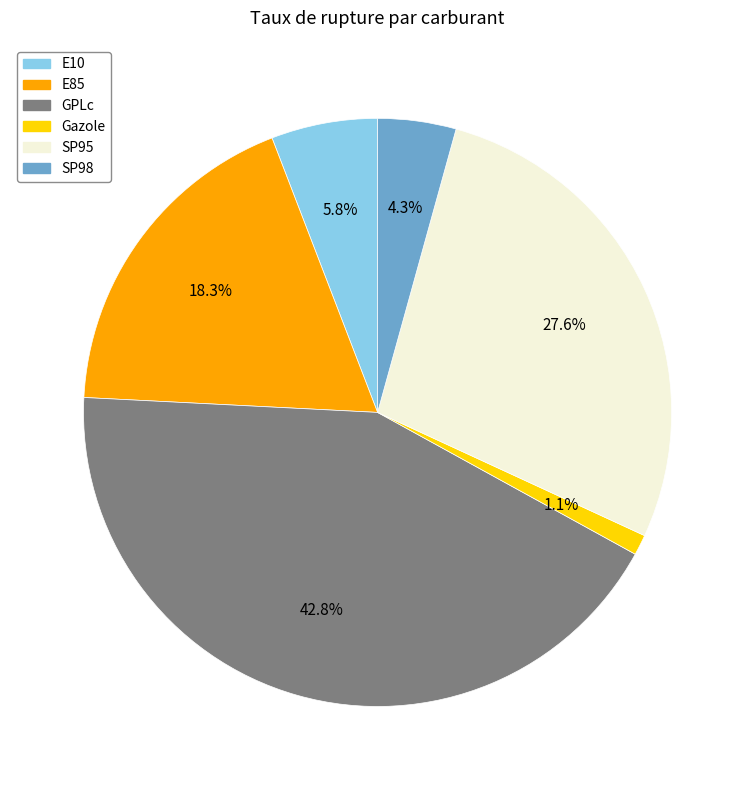

Count the number of slices in the pie.

6